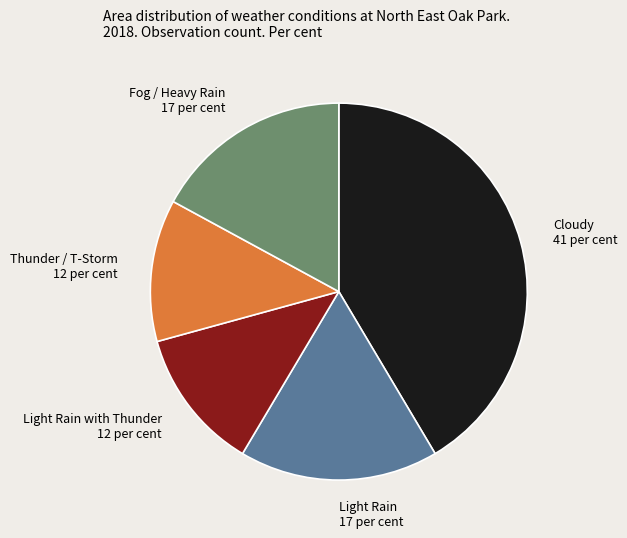

Which category has the biggest portion of the pie?

Cloudy